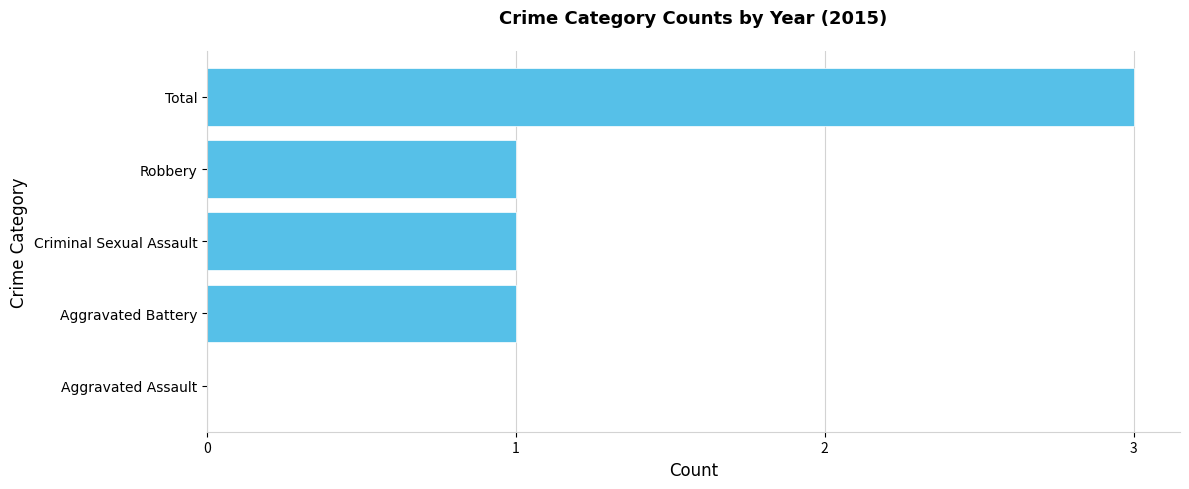

What is the average value?

1